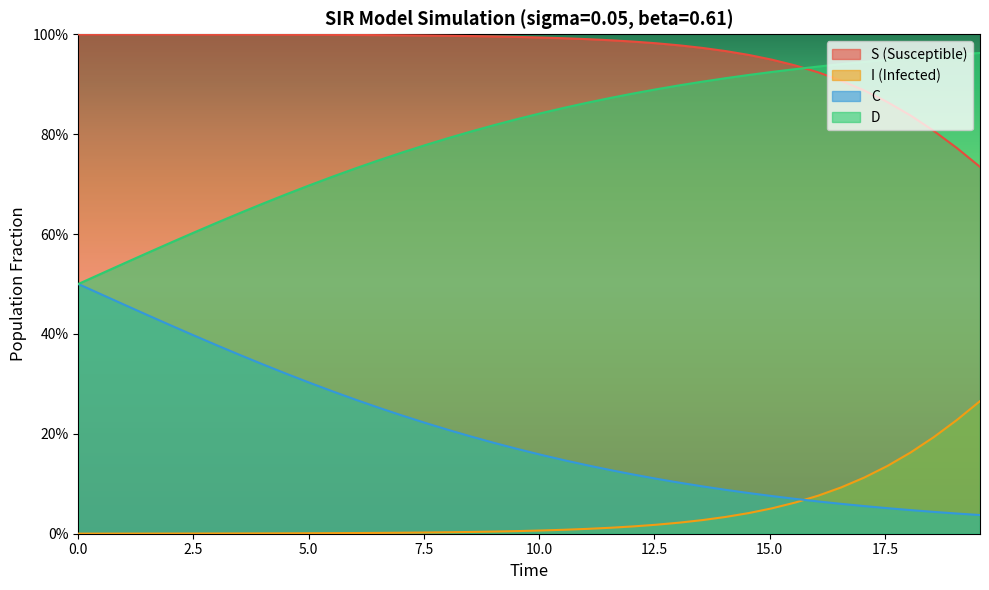

Which series ends up on top after the final intersection of I and C?

I